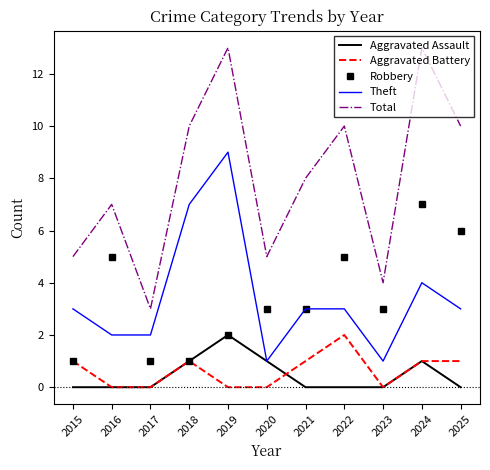

What is the approximate value of Robbery at 2017?

1